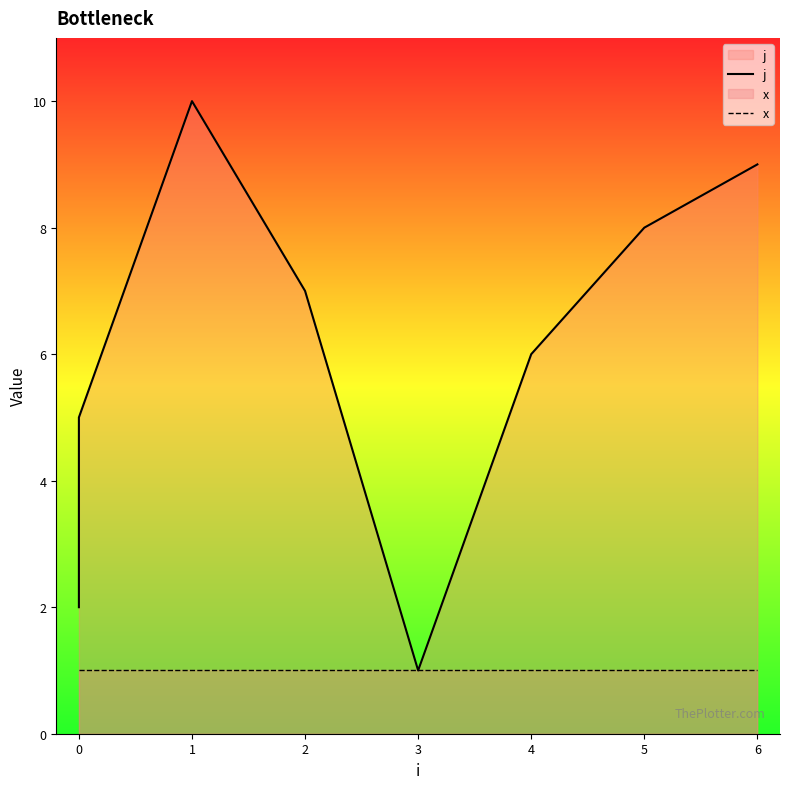

Rank the series by their maximum value, from lowest to highest.

x, j